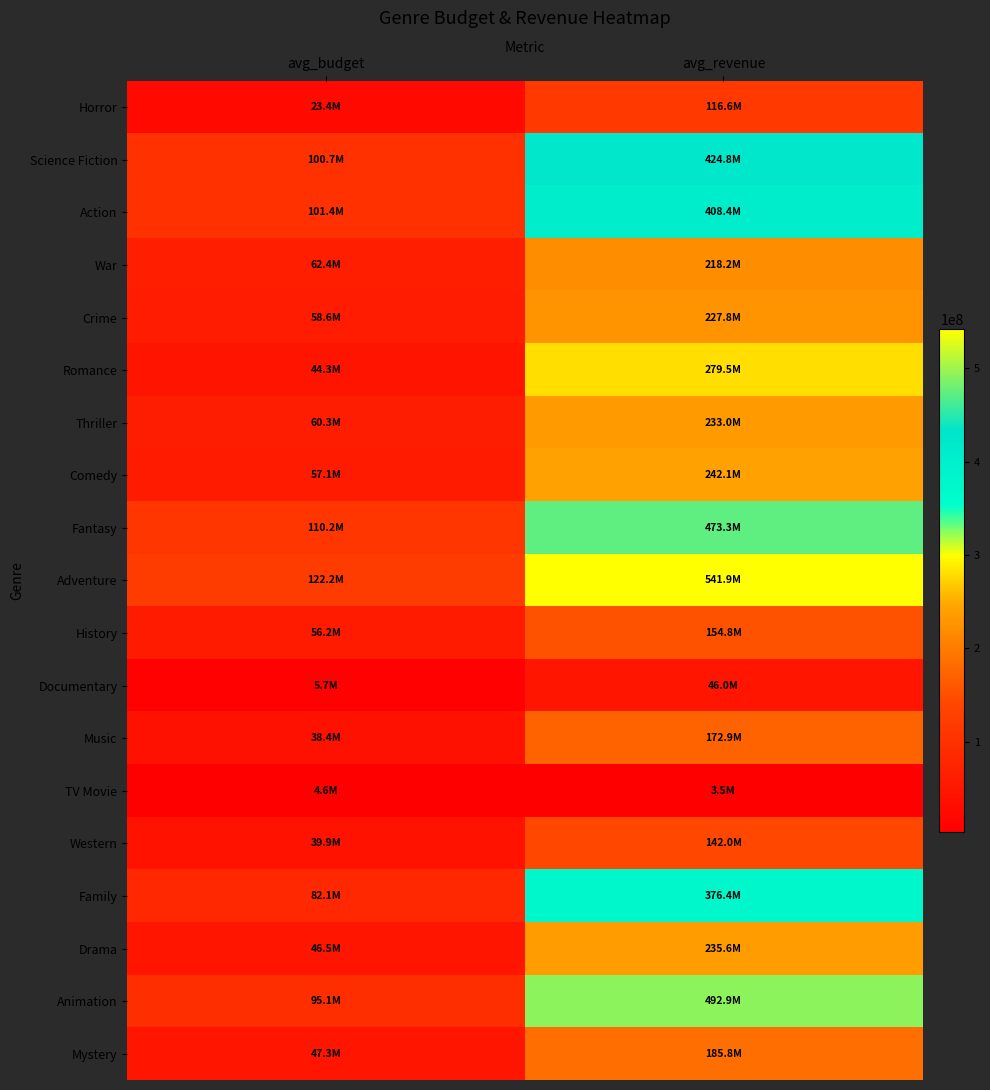

Which series has the widest spread of values?

Adventure